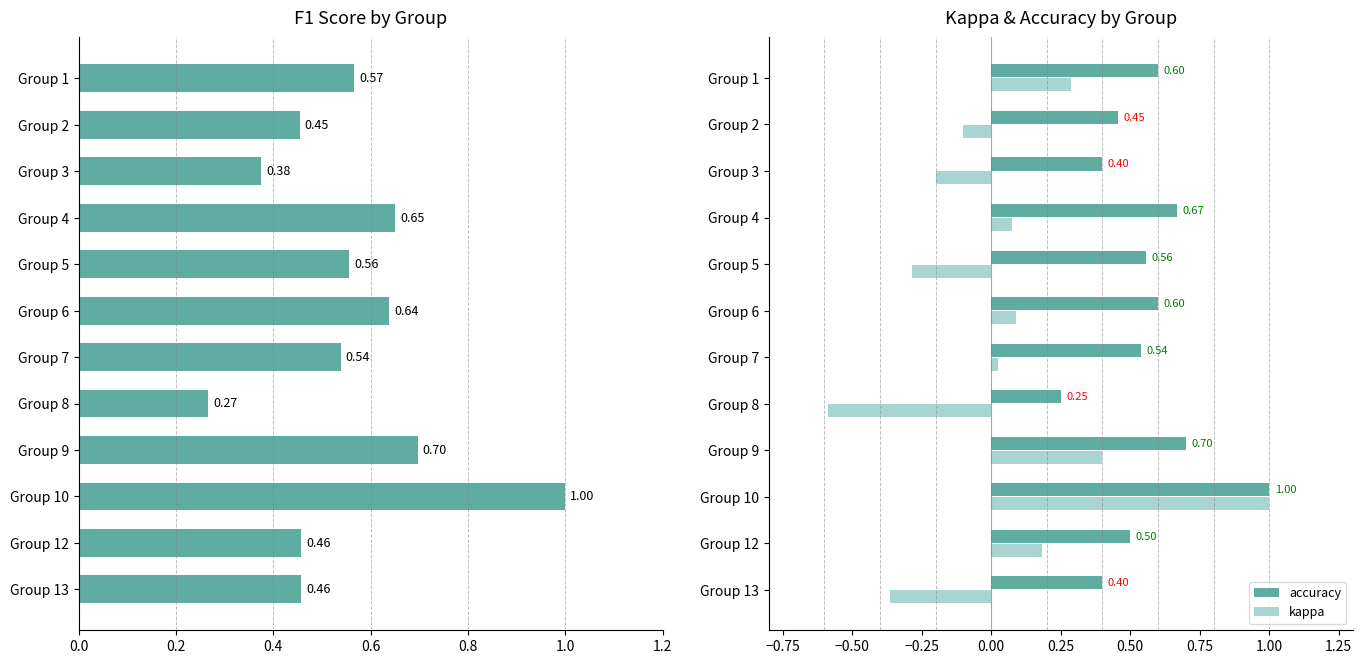

What is the sum of the kappa values at Group 8 and Group 1?

-0.3